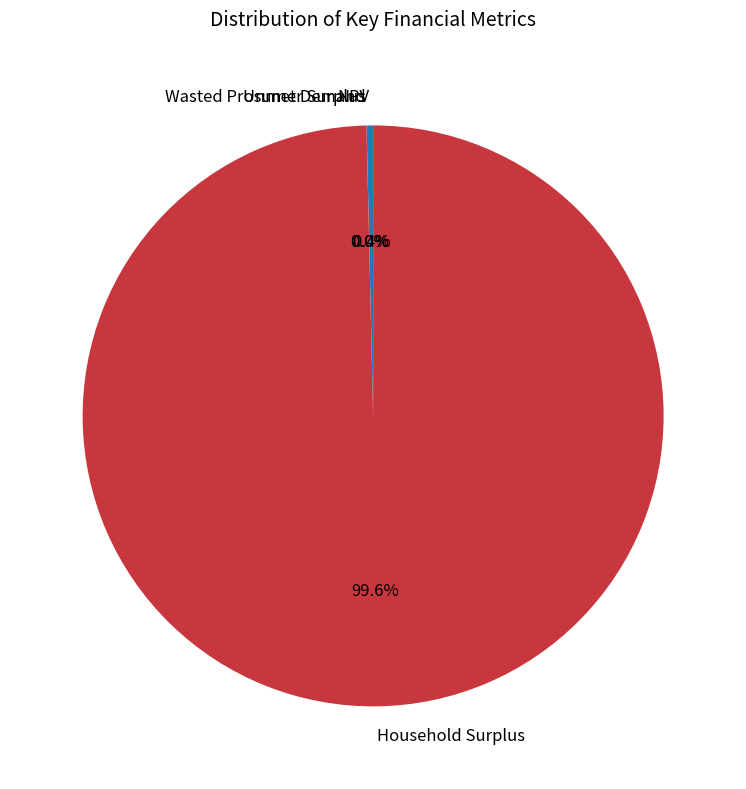

What is the largest slice in the pie chart?

Household Surplus